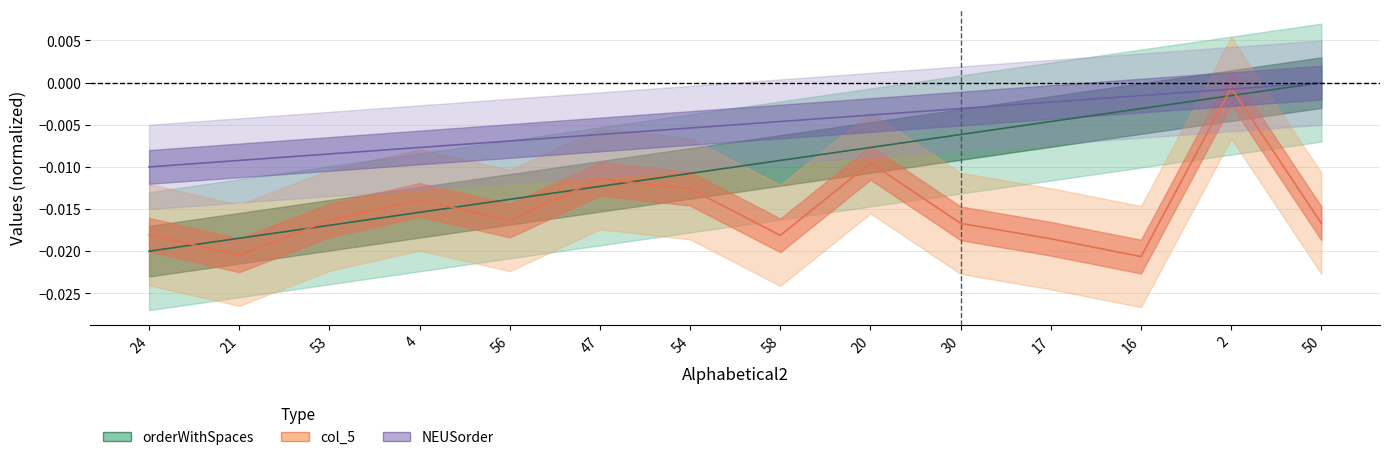

Which series has the largest total across all categories?

NEUSorder